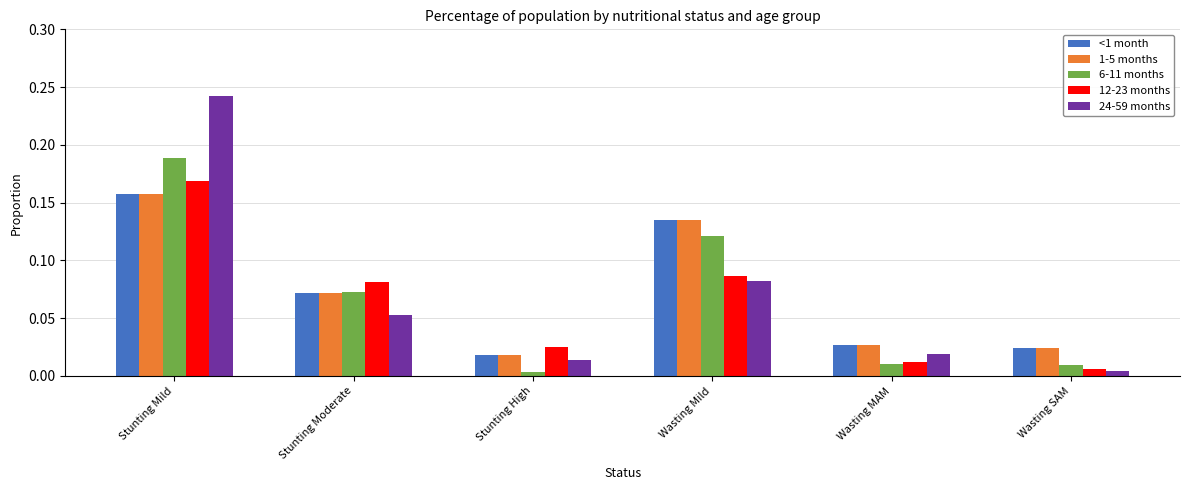

Is it true that 6-11 months equals 0.3 at Stunting Mild?

False